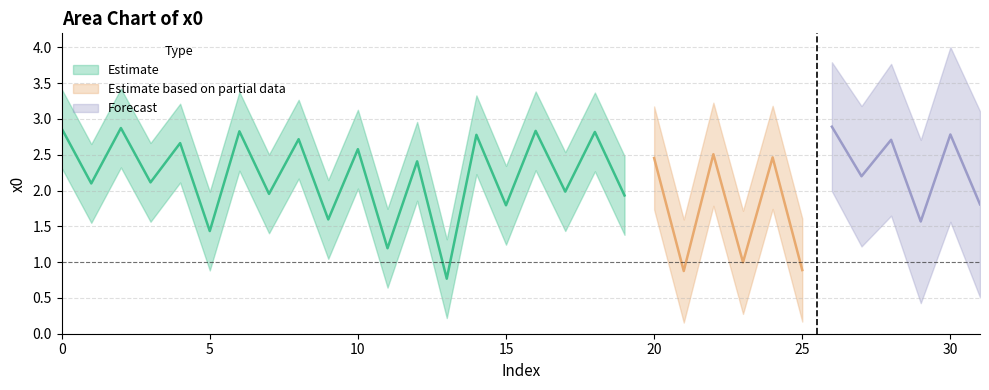

What is the sum of the values at 16 and 2?

5.7